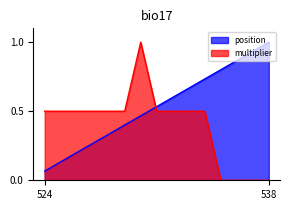

Which series has the largest total across all categories?

position